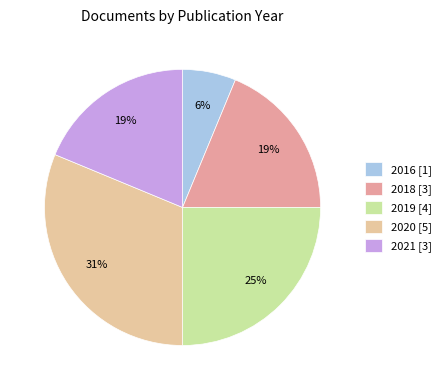

Count the number of slices in the pie.

5